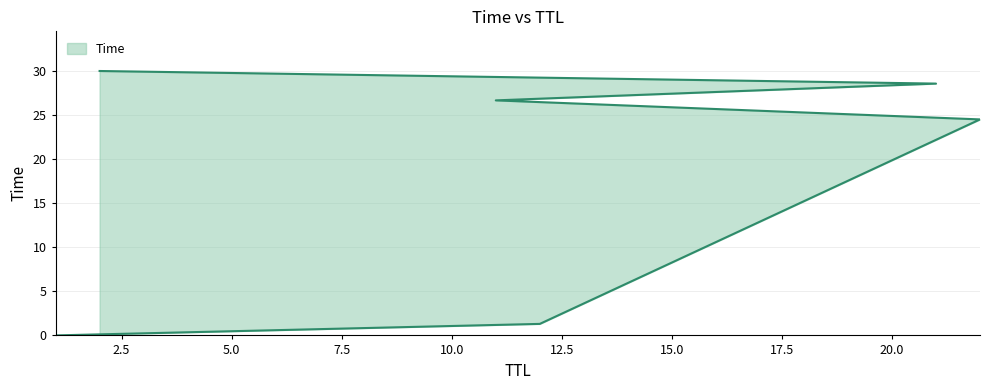

What is the value of the 5th point from the left?

28.6